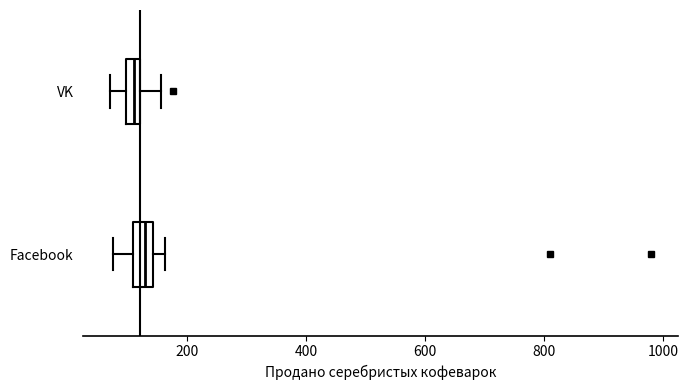

Where does the left whisker of the box for VK end on the x-axis? The values are not printed on the chart, so give them approximately, as read against the axis.

80